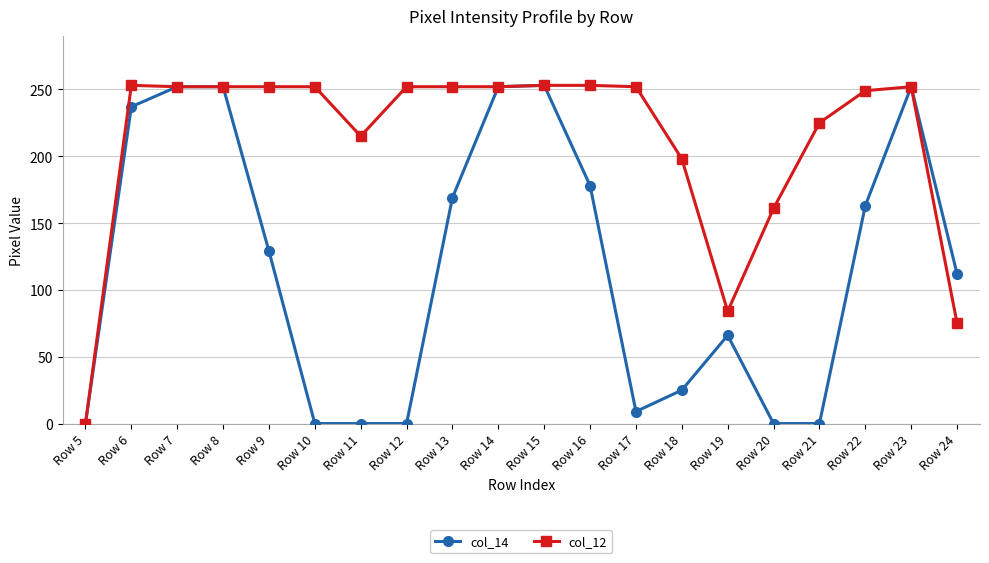

The col_12 series shows 215 at Row 11. True or false?

True